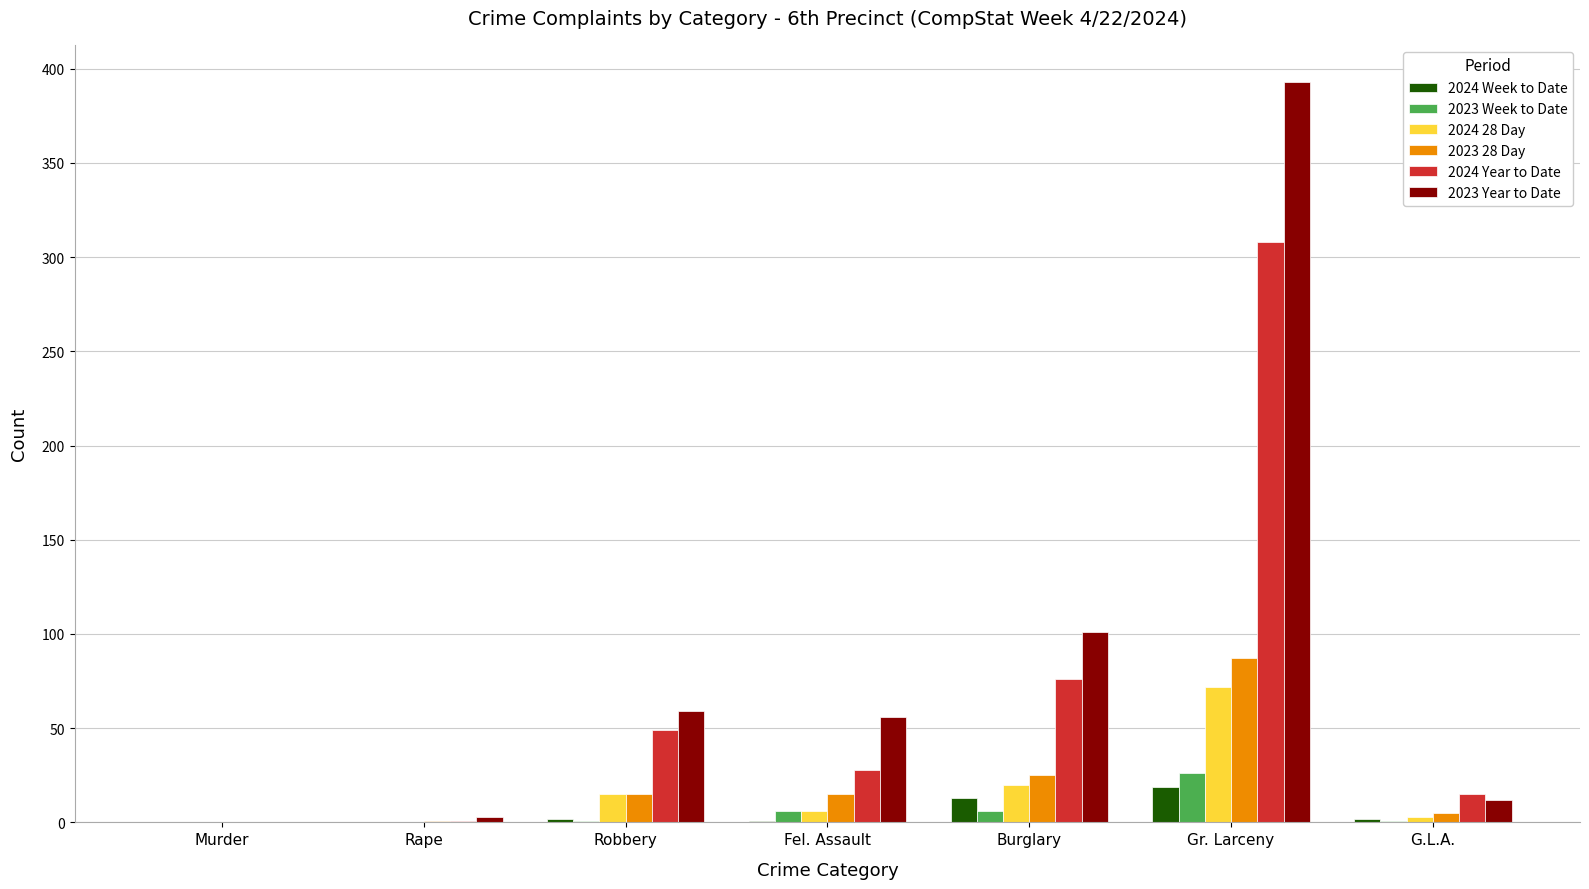

What is the difference between the 2024 28 Day values at Robbery and Burglary?

5